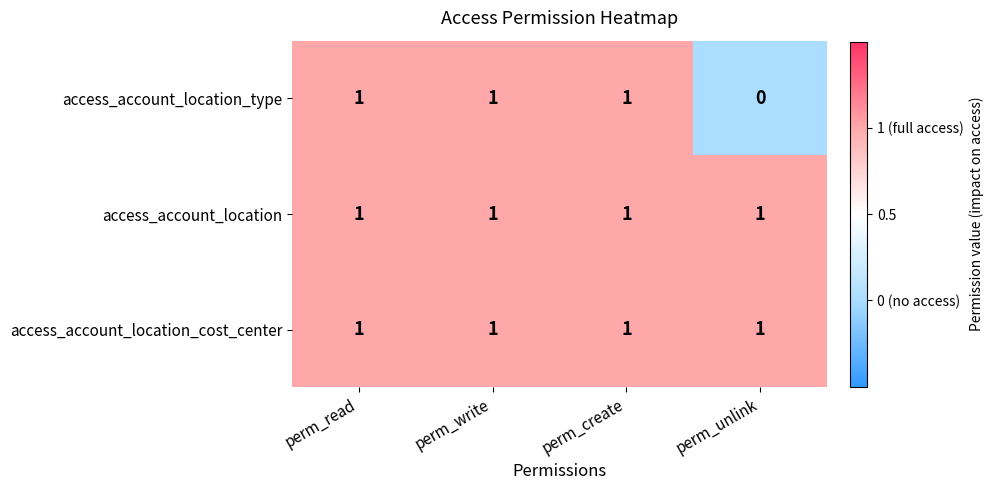

At which label does access_account_location_type reach its minimum?

perm_unlink